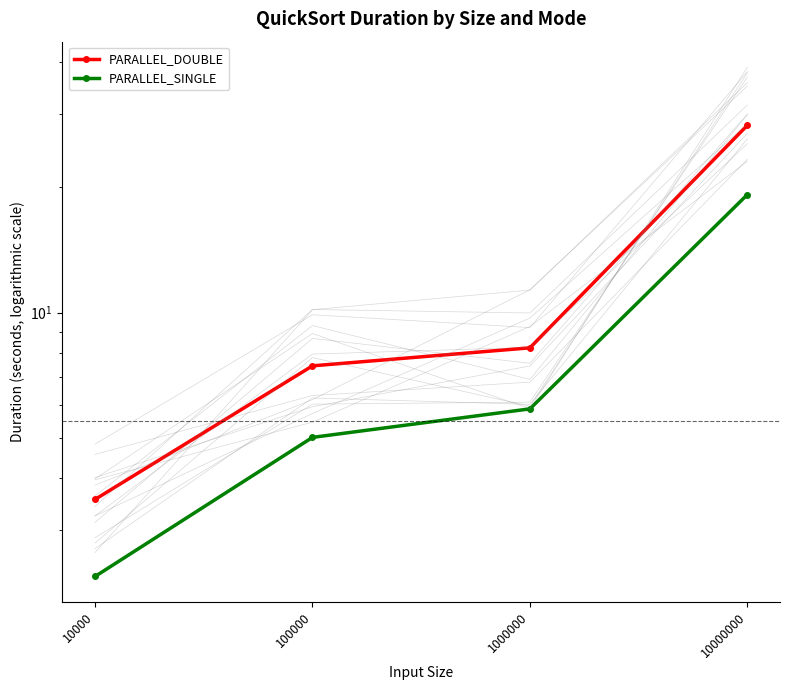

What is the spread (max minus min) of values at 1000000?

2.4